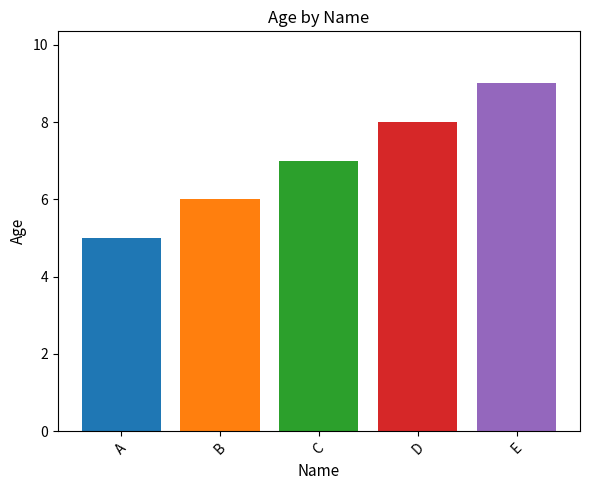

Read the value at E.

9